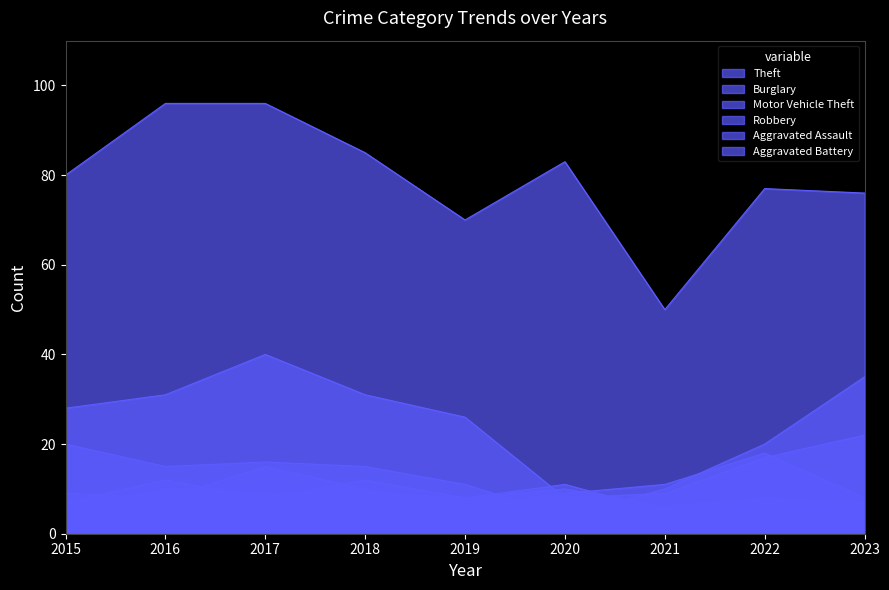

Which series has the largest range (max minus min)?

Theft